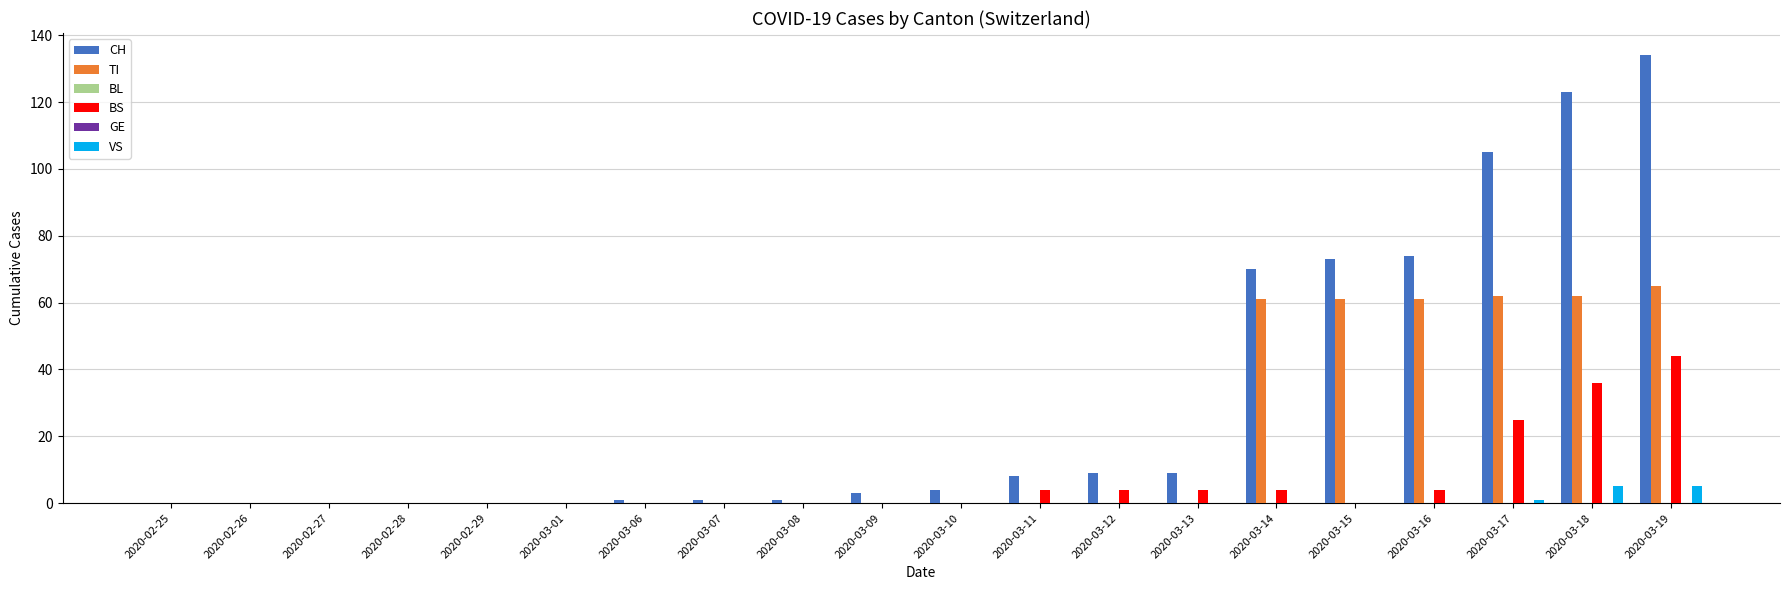

Is it true that BS equals 36 at 2020-03-18?

True